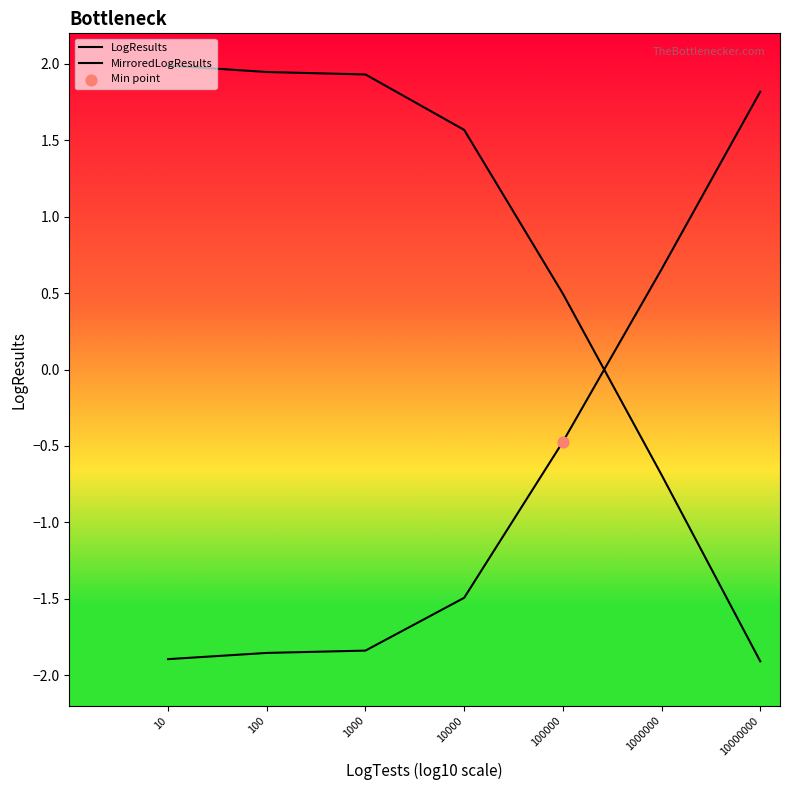

Is the value of MirroredLogResults at 1000000 greater than the value of LogResults at 100?

Yes